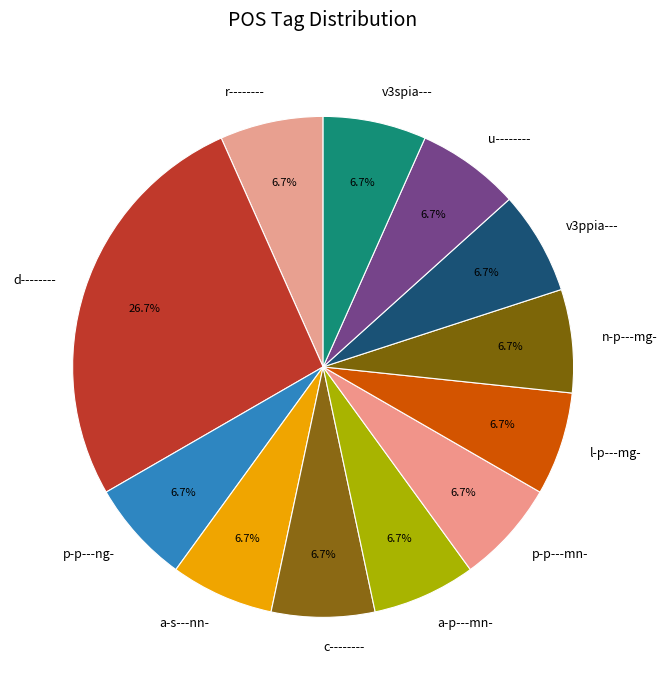

Is it true that a-s---nn- is 7% of the pie?

True